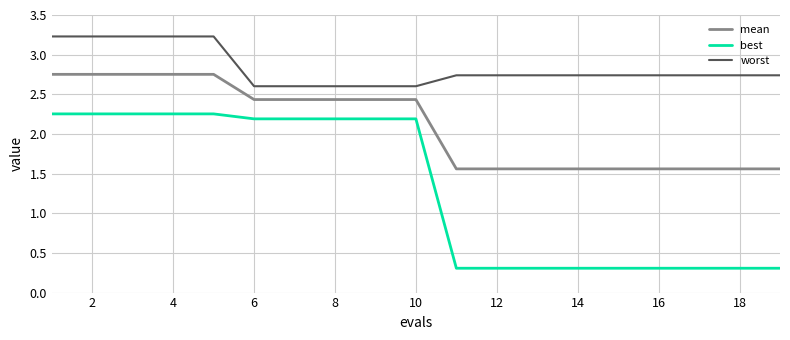

True or false: worst and mean cross at least once.

False